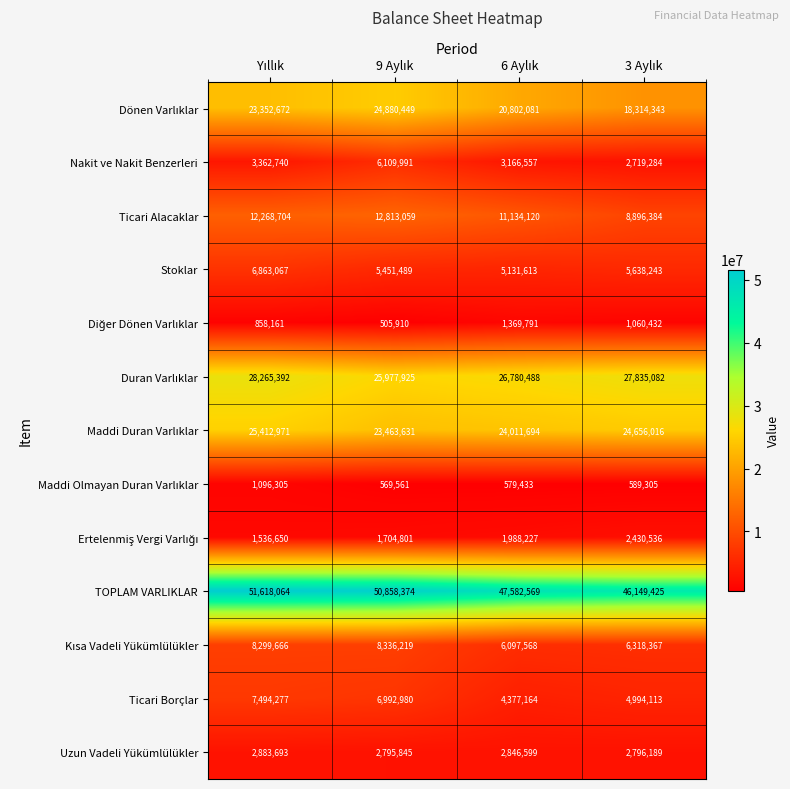

At how many categories does at least one series exceed 35806775?

4